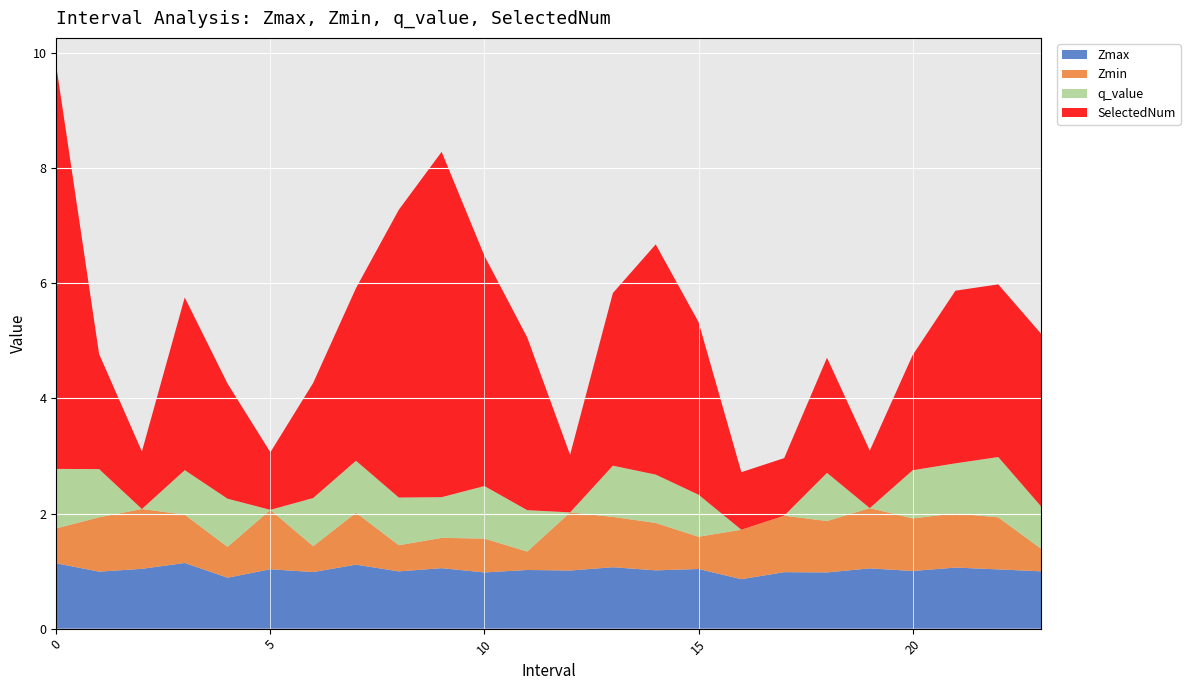

Reading left to right, transcribe all the data shown in this chart.

Zmax: 1.1	1.0	1.0	1.1	0.9	1.0	1.0	1.1	1.0	1.1	1.0	1.0	1.0	1.1	1.0	1.0	0.9	1.0	1.0	1.0	1.0	1.1	1.0	1.0
Zmin: 0.6	0.9	1.0	0.8	0.5	1.0	0.4	0.9	0.5	0.5	0.6	0.3	1.0	0.9	0.8	0.6	0.9	1.0	0.9	1.0	0.9	0.9	0.9	0.4
q_value: 1.0	0.8	0.0	0.8	0.8	0.0	0.8	0.9	0.8	0.7	0.9	0.7	0.0	0.9	0.8	0.7	0.0	0.0	0.8	0.0	0.8	0.9	1.0	0.7
SelectedNum: 7.0	2.0	1.0	3.0	2.0	1.0	2.0	3.0	5.0	6.0	4.0	3.0	1.0	3.0	4.0	3.0	1.0	1.0	2.0	1.0	2.0	3.0	3.0	3.0